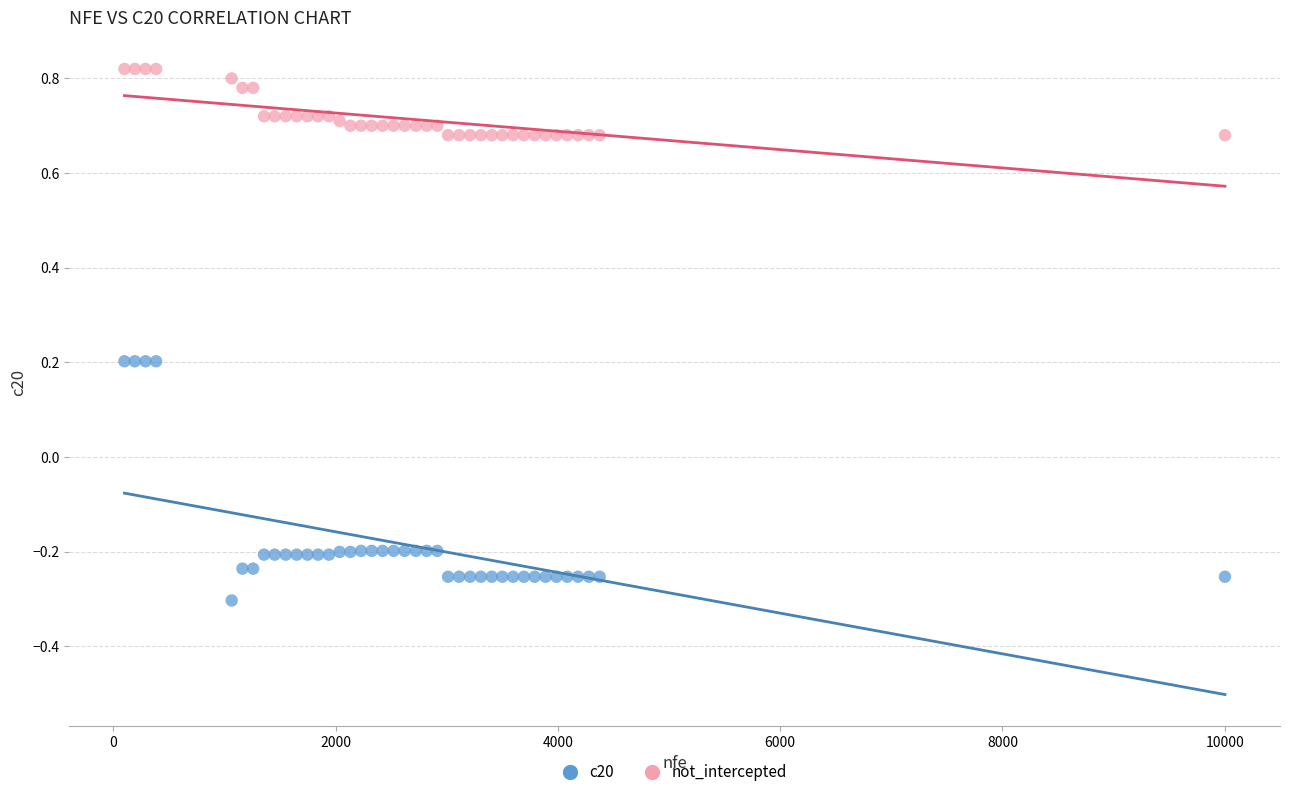

Which series contains the lowest Y value?

c20